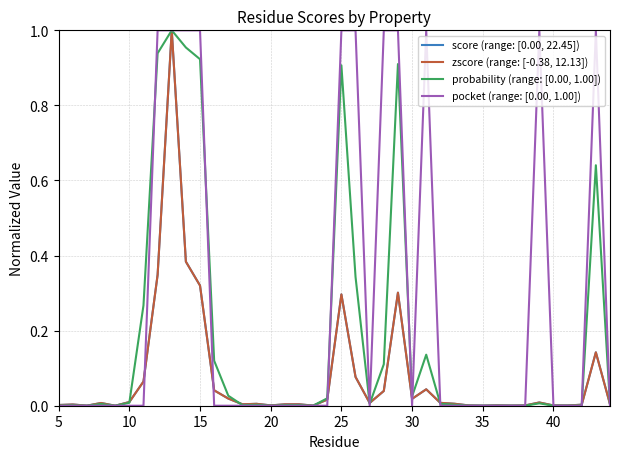

The value of probability (range: [0.00, 1.00]) at 25 is 1.5. True or false?

False